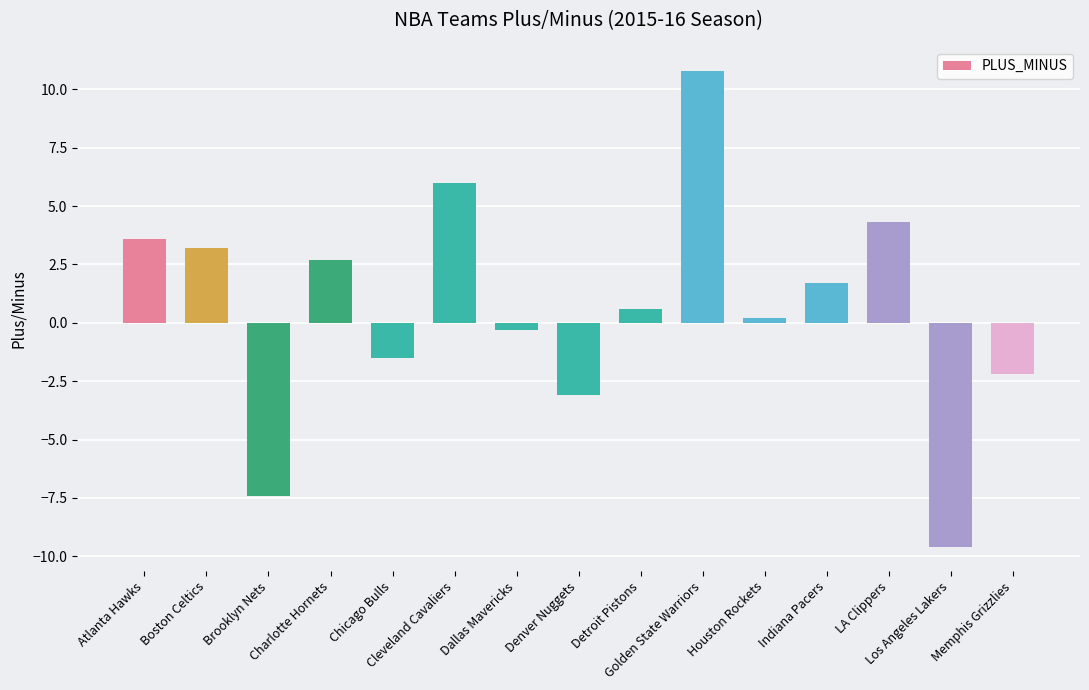

How many negative values are there?

6